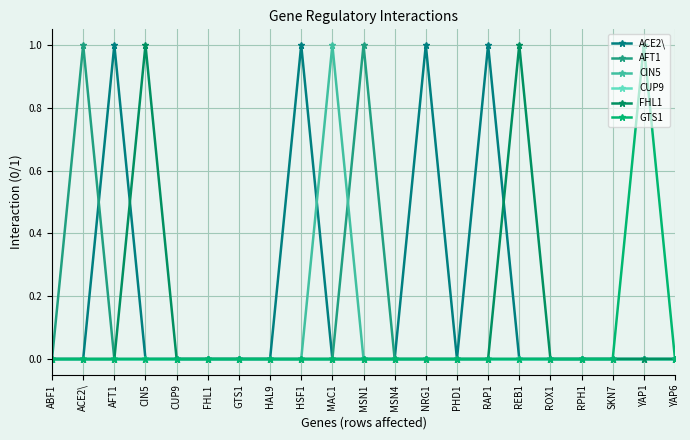

Rank the categories by ACE2\ value from lowest to highest.

ABF1, ACE2\, CIN5, CUP9, FHL1, GTS1, HAL9, MAC1, MSN1, MSN4, PHD1, REB1, ROX1, RPH1, SKN7, YAP1, YAP6, AFT1, HSF1, NRG1, RAP1